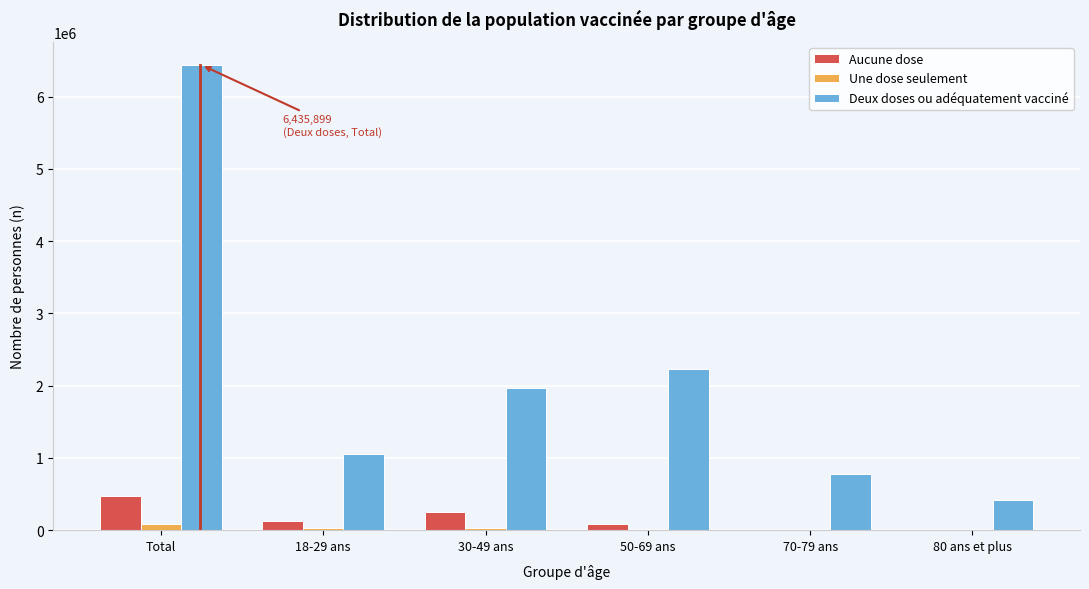

The value of Deux doses ou adéquatement vacciné at 50-69 ans is 2229699.0. True or false?

True